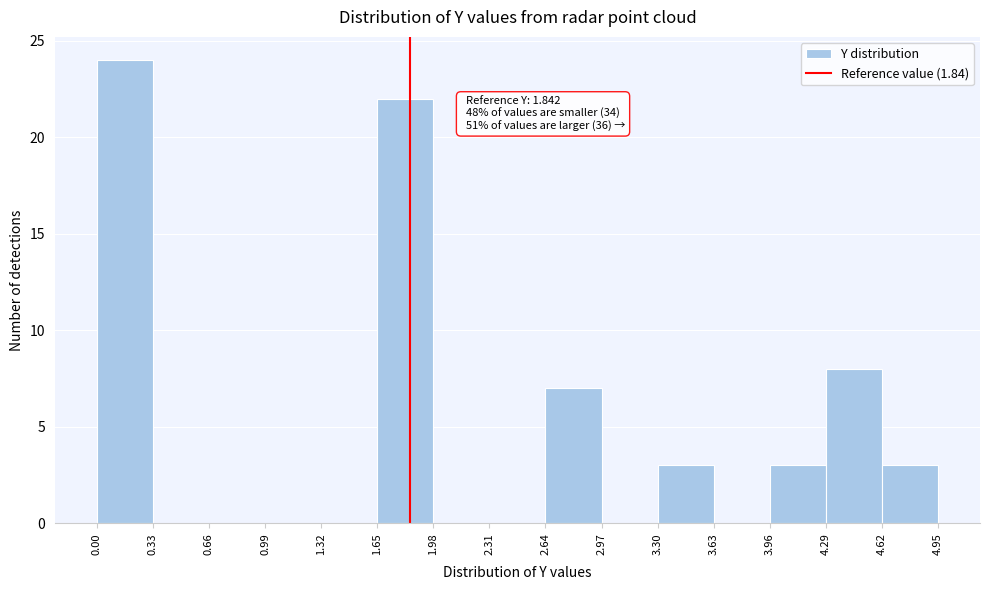

Which range on the x-axis has the tallest bar?

0.00 to 0.33